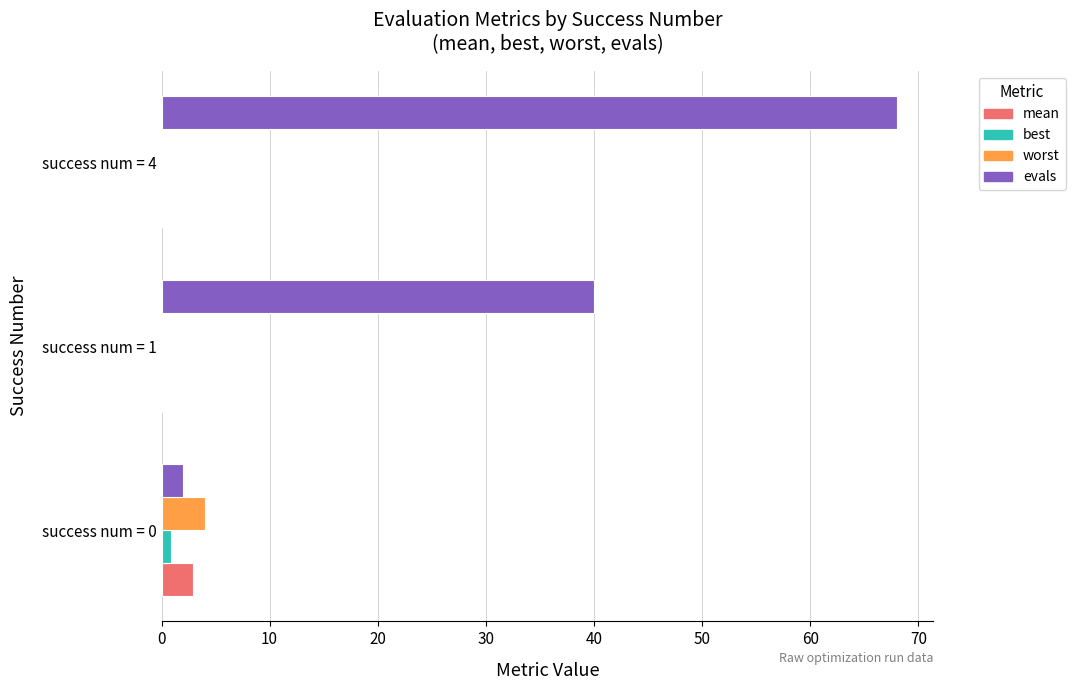

At which category is the sum across all series the highest?

success num = 4